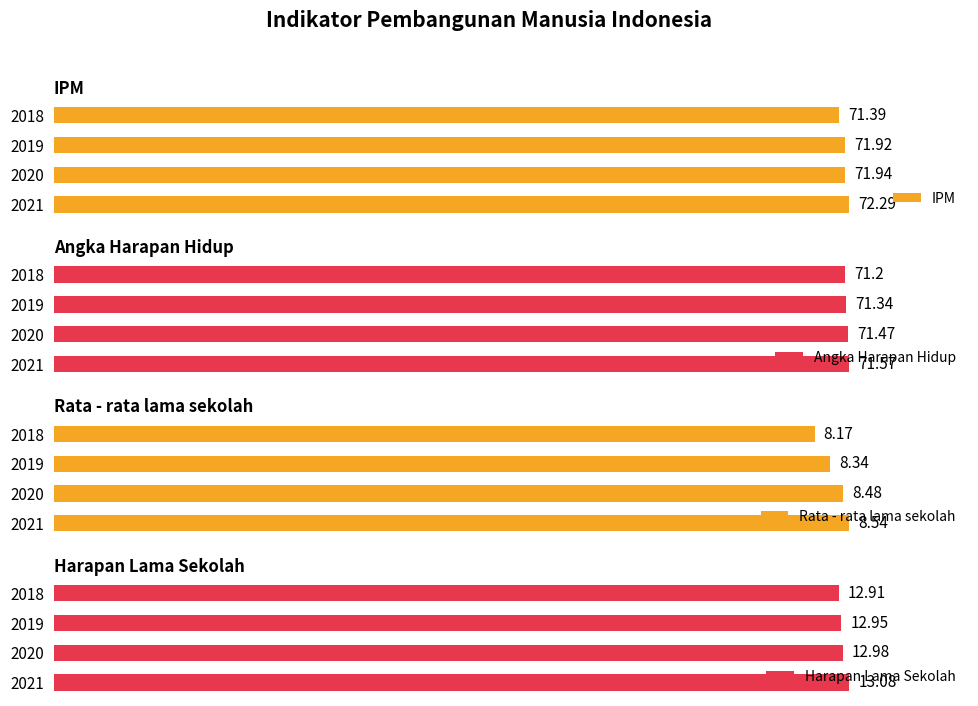

What are all the series names shown in the legend?

IPM, Angka Harapan Hidup, Rata - rata lama sekolah, Harapan Lama Sekolah